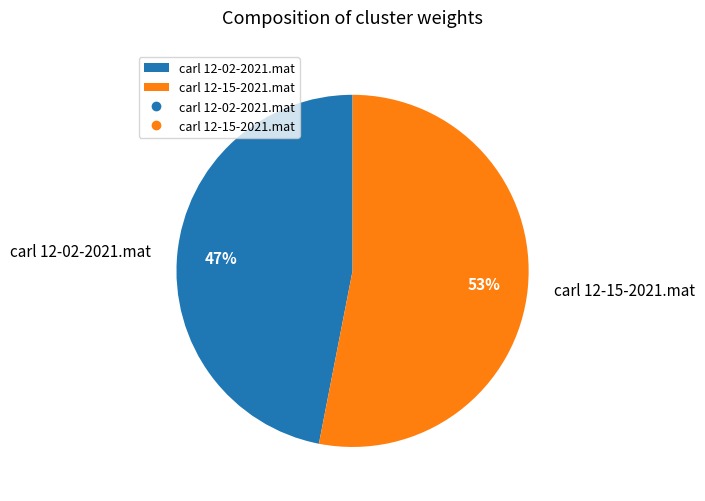

Count the number of slices in the pie.

2